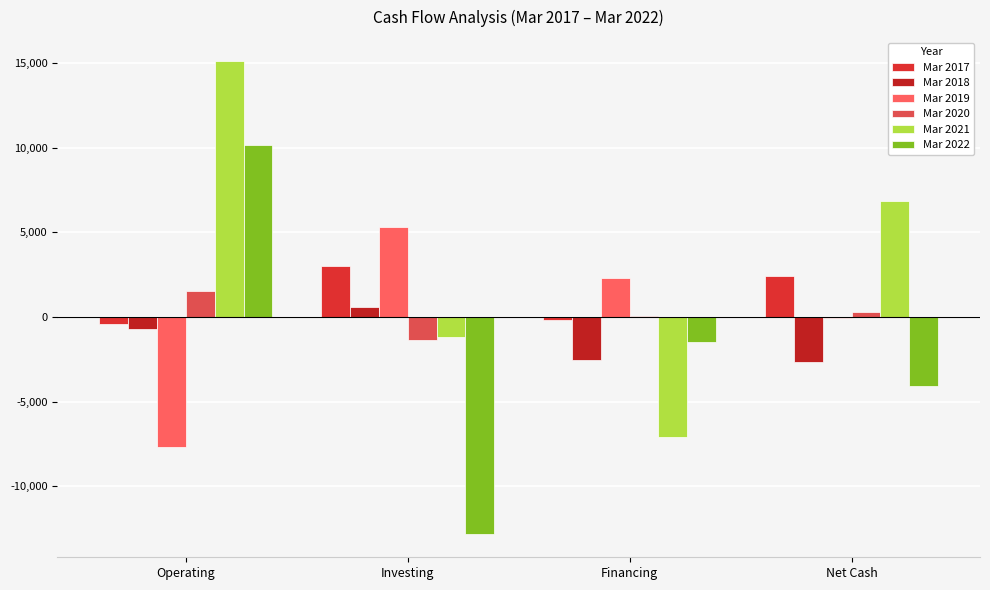

Reading left to right, what are all the values shown in this chart?

Mar 2017: Operating=-423	Investing=3021	Financing=-164	Net Cash=2433
Mar 2018: Operating=-734	Investing=594	Financing=-2540	Net Cash=-2680
Mar 2019: Operating=-7694	Investing=5292	Financing=2321	Net Cash=-80
Mar 2020: Operating=1537	Investing=-1334	Financing=64	Net Cash=266
Mar 2021: Operating=15124	Investing=-1190	Financing=-7070	Net Cash=6864
Mar 2022: Operating=10180	Investing=-12789	Financing=-1464	Net Cash=-4072